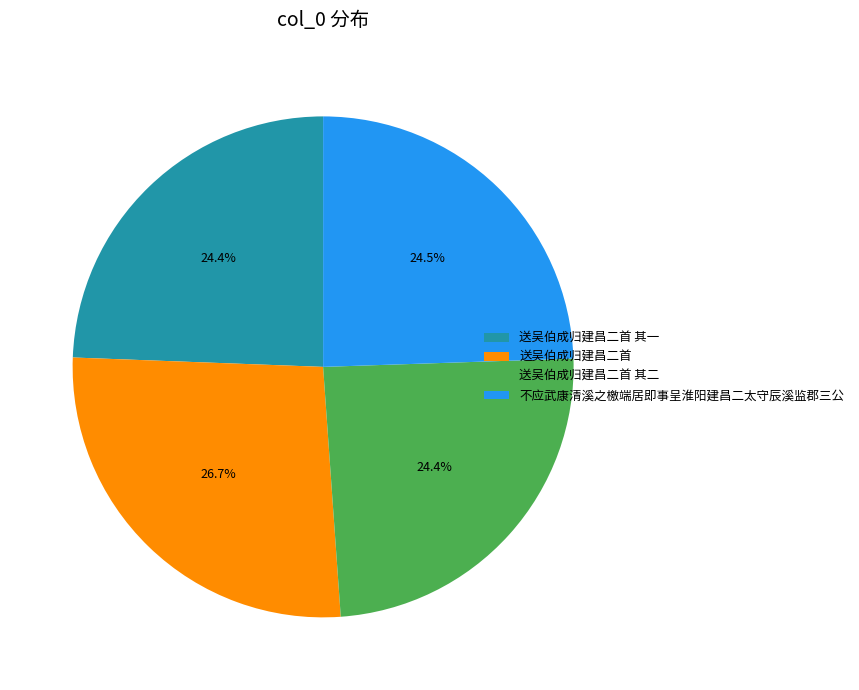

Does 不应武康清溪之檄端居即事呈淮阳建昌二太守辰溪监郡三公 represent more than half of the total?

No